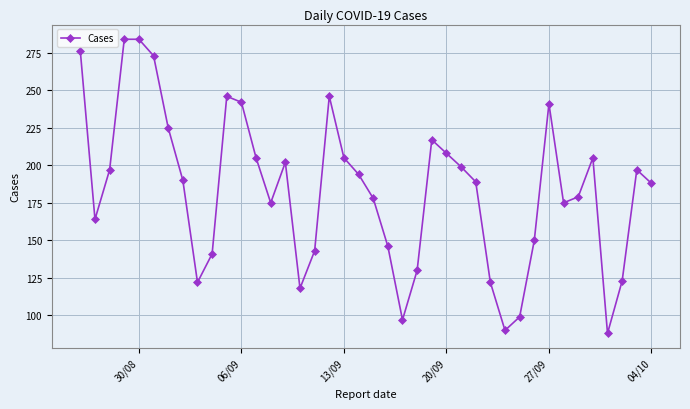

What is the minimum value shown in the chart?

88